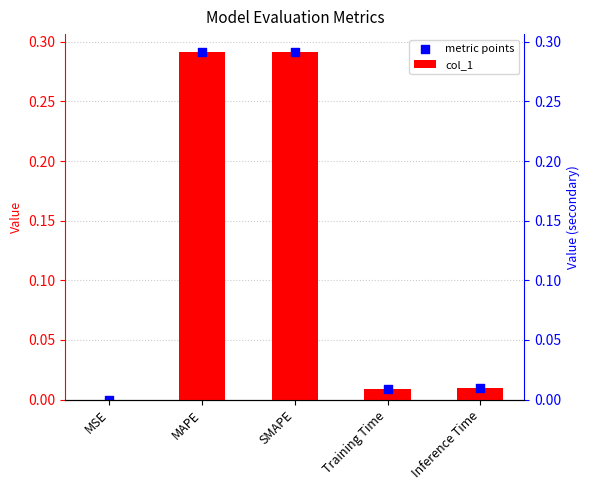

Which series contains the lowest Y value?

col_1